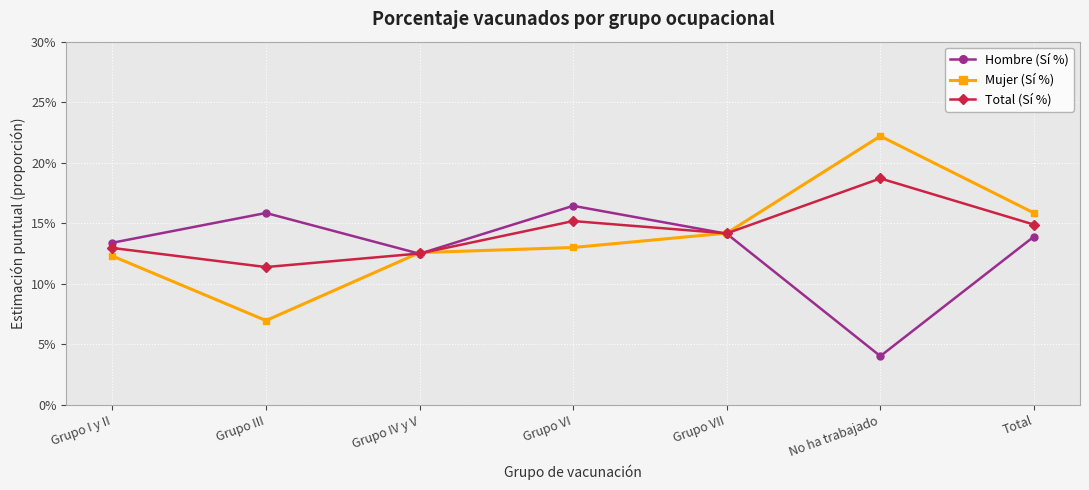

The Mujer (Sí %) series shows 9.7 at Grupo VII. True or false?

False